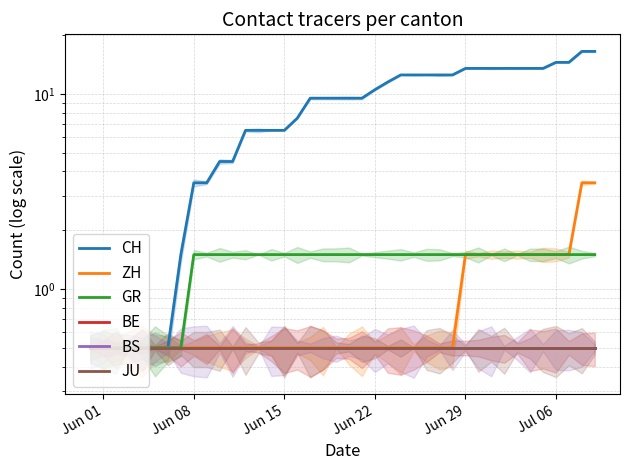

How many data points in GR are above 1?

32